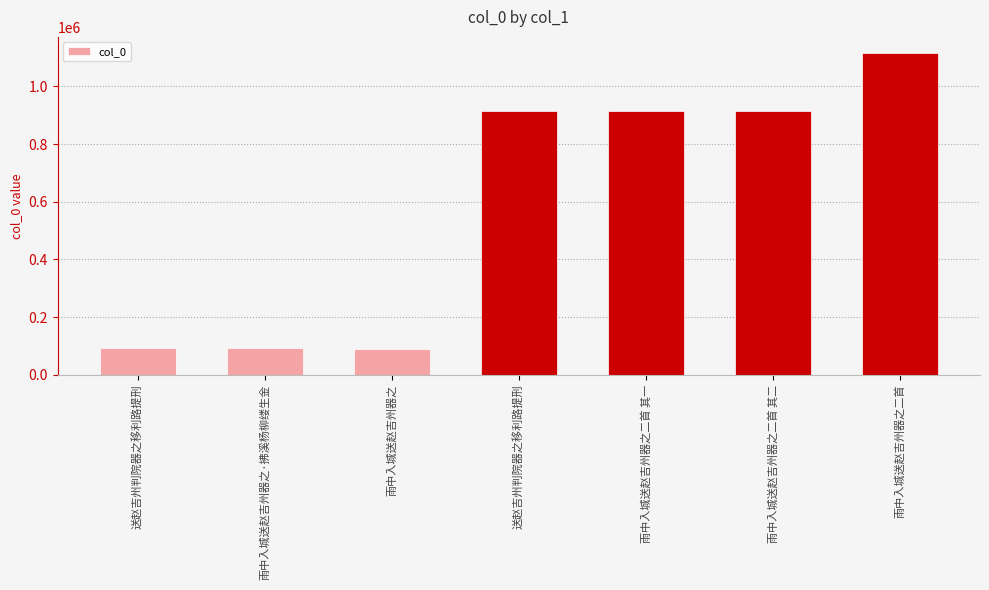

What is the label of the 5th bar from the left?

雨中入城送赵吉州器之二首 其一